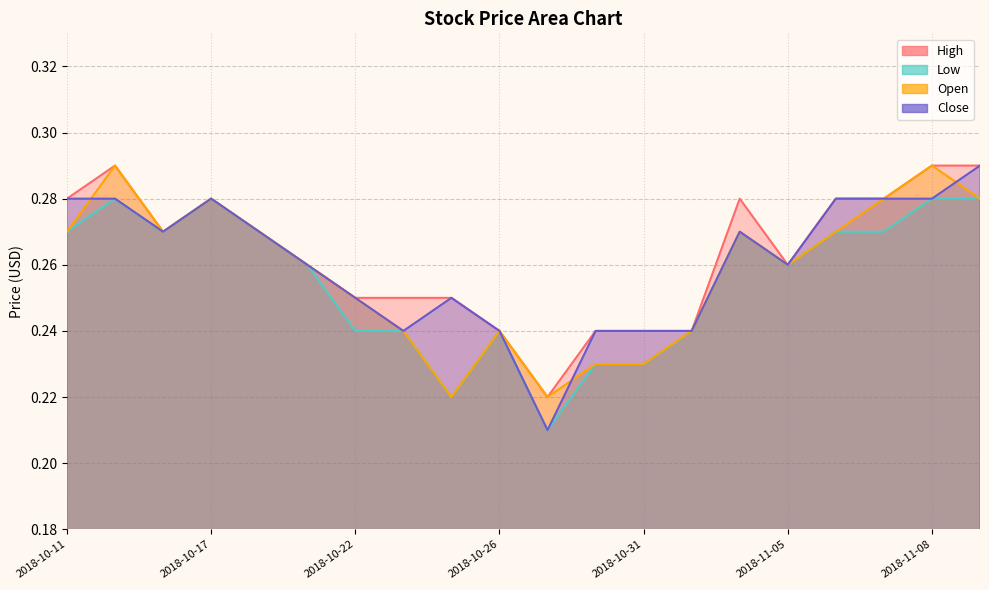

What value does the Low series have at 2018-11-08?

0.3